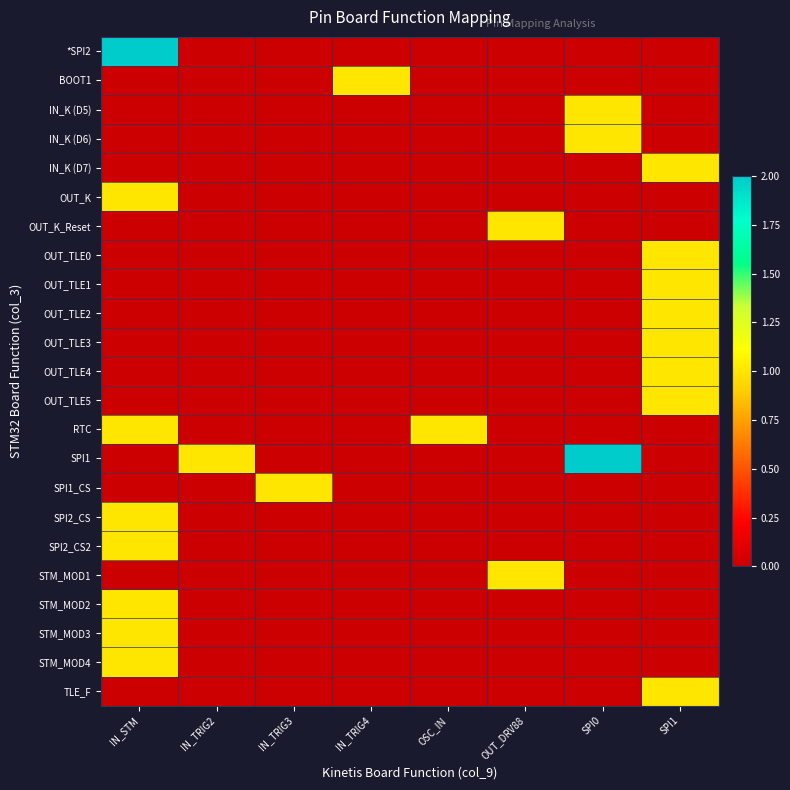

Reading right to left, transcribe all the data shown in this chart.

*SPI2: SPI1=0	SPI0=0	OUT_DRV88=0	OSC_IN=0	IN_TRIG4=0	IN_TRIG3=0	IN_TRIG2=0	IN_STM=2
BOOT1: SPI1=0	SPI0=0	OUT_DRV88=0	OSC_IN=0	IN_TRIG4=1	IN_TRIG3=0	IN_TRIG2=0	IN_STM=0
IN_K (D5): SPI1=0	SPI0=1	OUT_DRV88=0	OSC_IN=0	IN_TRIG4=0	IN_TRIG3=0	IN_TRIG2=0	IN_STM=0
IN_K (D6): SPI1=0	SPI0=1	OUT_DRV88=0	OSC_IN=0	IN_TRIG4=0	IN_TRIG3=0	IN_TRIG2=0	IN_STM=0
IN_K (D7): SPI1=1	SPI0=0	OUT_DRV88=0	OSC_IN=0	IN_TRIG4=0	IN_TRIG3=0	IN_TRIG2=0	IN_STM=0
OUT_K: SPI1=0	SPI0=0	OUT_DRV88=0	OSC_IN=0	IN_TRIG4=0	IN_TRIG3=0	IN_TRIG2=0	IN_STM=1
OUT_K_Reset: SPI1=0	SPI0=0	OUT_DRV88=1	OSC_IN=0	IN_TRIG4=0	IN_TRIG3=0	IN_TRIG2=0	IN_STM=0
OUT_TLE0: SPI1=1	SPI0=0	OUT_DRV88=0	OSC_IN=0	IN_TRIG4=0	IN_TRIG3=0	IN_TRIG2=0	IN_STM=0
OUT_TLE1: SPI1=1	SPI0=0	OUT_DRV88=0	OSC_IN=0	IN_TRIG4=0	IN_TRIG3=0	IN_TRIG2=0	IN_STM=0
OUT_TLE2: SPI1=1	SPI0=0	OUT_DRV88=0	OSC_IN=0	IN_TRIG4=0	IN_TRIG3=0	IN_TRIG2=0	IN_STM=0
OUT_TLE3: SPI1=1	SPI0=0	OUT_DRV88=0	OSC_IN=0	IN_TRIG4=0	IN_TRIG3=0	IN_TRIG2=0	IN_STM=0
OUT_TLE4: SPI1=1	SPI0=0	OUT_DRV88=0	OSC_IN=0	IN_TRIG4=0	IN_TRIG3=0	IN_TRIG2=0	IN_STM=0
OUT_TLE5: SPI1=1	SPI0=0	OUT_DRV88=0	OSC_IN=0	IN_TRIG4=0	IN_TRIG3=0	IN_TRIG2=0	IN_STM=0
RTC: SPI1=0	SPI0=0	OUT_DRV88=0	OSC_IN=1	IN_TRIG4=0	IN_TRIG3=0	IN_TRIG2=0	IN_STM=1
SPI1: SPI1=0	SPI0=2	OUT_DRV88=0	OSC_IN=0	IN_TRIG4=0	IN_TRIG3=0	IN_TRIG2=1	IN_STM=0
SPI1_CS: SPI1=0	SPI0=0	OUT_DRV88=0	OSC_IN=0	IN_TRIG4=0	IN_TRIG3=1	IN_TRIG2=0	IN_STM=0
SPI2_CS: SPI1=0	SPI0=0	OUT_DRV88=0	OSC_IN=0	IN_TRIG4=0	IN_TRIG3=0	IN_TRIG2=0	IN_STM=1
SPI2_CS2: SPI1=0	SPI0=0	OUT_DRV88=0	OSC_IN=0	IN_TRIG4=0	IN_TRIG3=0	IN_TRIG2=0	IN_STM=1
STM_MOD1: SPI1=0	SPI0=0	OUT_DRV88=1	OSC_IN=0	IN_TRIG4=0	IN_TRIG3=0	IN_TRIG2=0	IN_STM=0
STM_MOD2: SPI1=0	SPI0=0	OUT_DRV88=0	OSC_IN=0	IN_TRIG4=0	IN_TRIG3=0	IN_TRIG2=0	IN_STM=1
STM_MOD3: SPI1=0	SPI0=0	OUT_DRV88=0	OSC_IN=0	IN_TRIG4=0	IN_TRIG3=0	IN_TRIG2=0	IN_STM=1
STM_MOD4: SPI1=0	SPI0=0	OUT_DRV88=0	OSC_IN=0	IN_TRIG4=0	IN_TRIG3=0	IN_TRIG2=0	IN_STM=1
TLE_F: SPI1=1	SPI0=0	OUT_DRV88=0	OSC_IN=0	IN_TRIG4=0	IN_TRIG3=0	IN_TRIG2=0	IN_STM=0